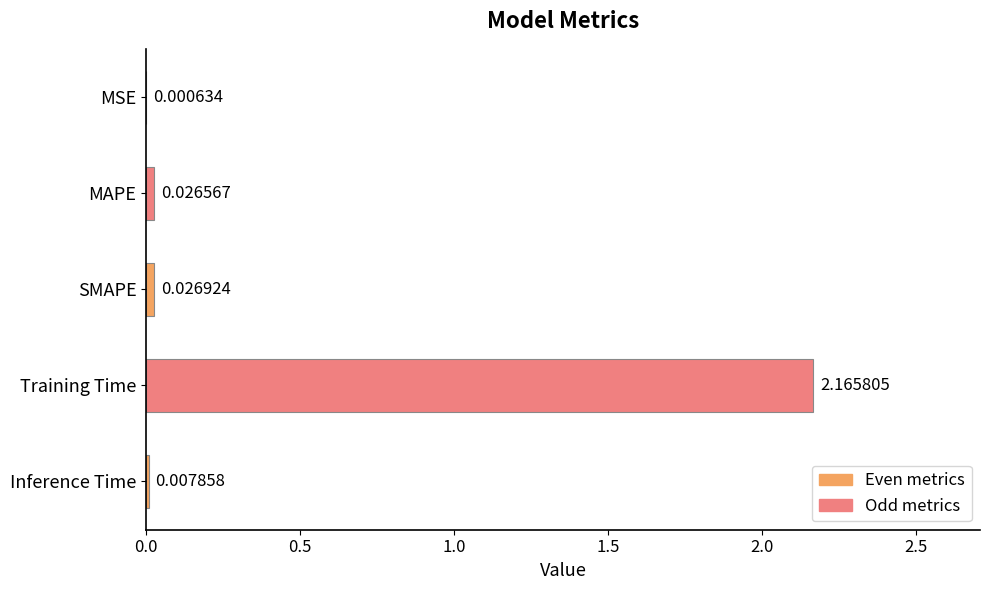

At which label is the value closest to 1?

SMAPE